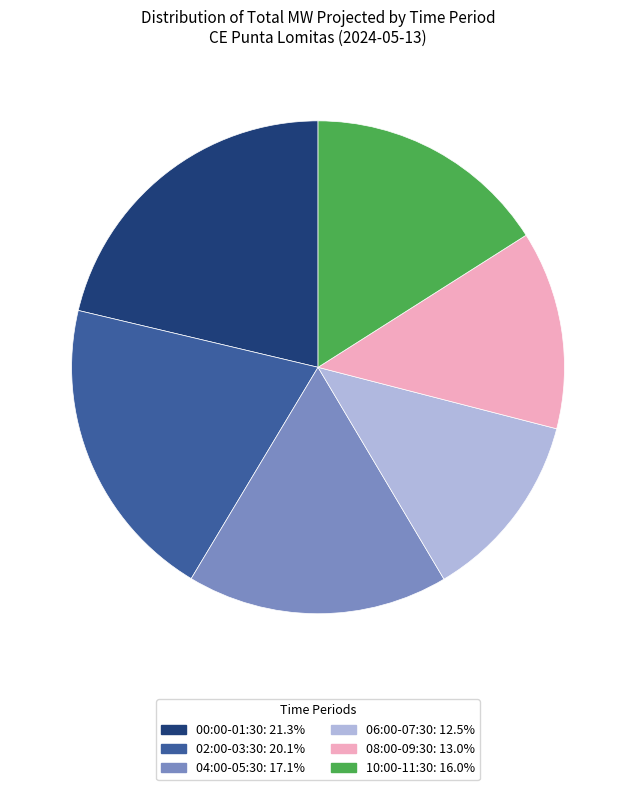

Is there a majority slice in this chart?

No